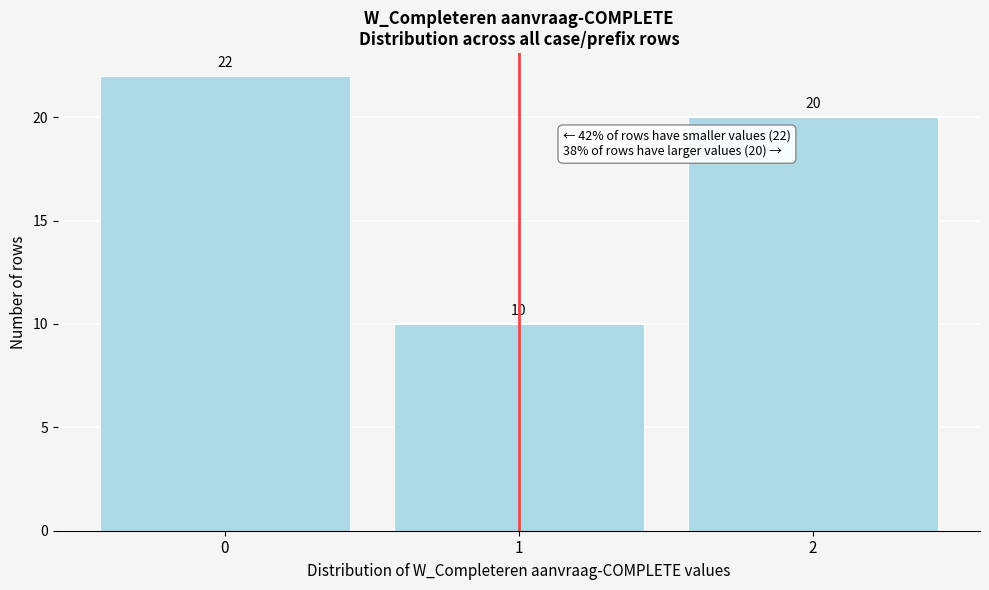

Reading left to right, what are all the values shown in this chart?

22	10	20